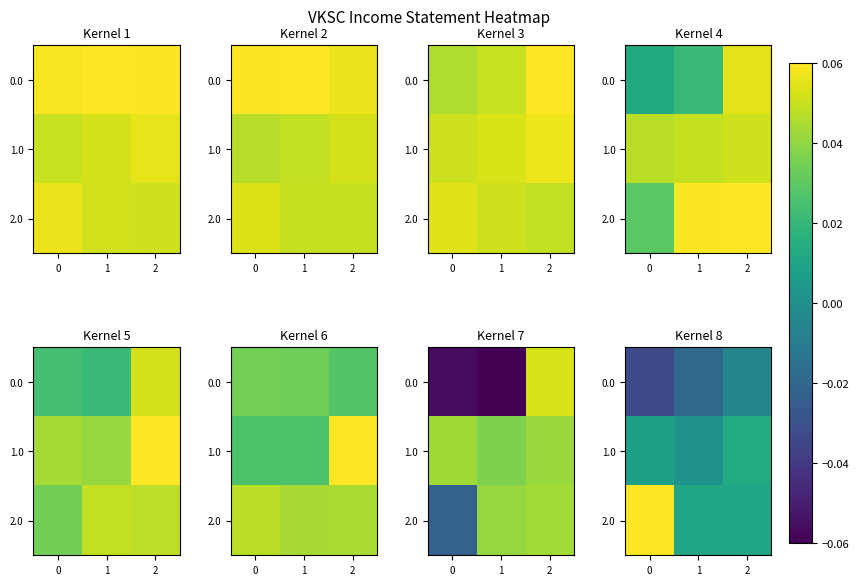

True or false: row_2 has a value of 0.1 at 0.

True